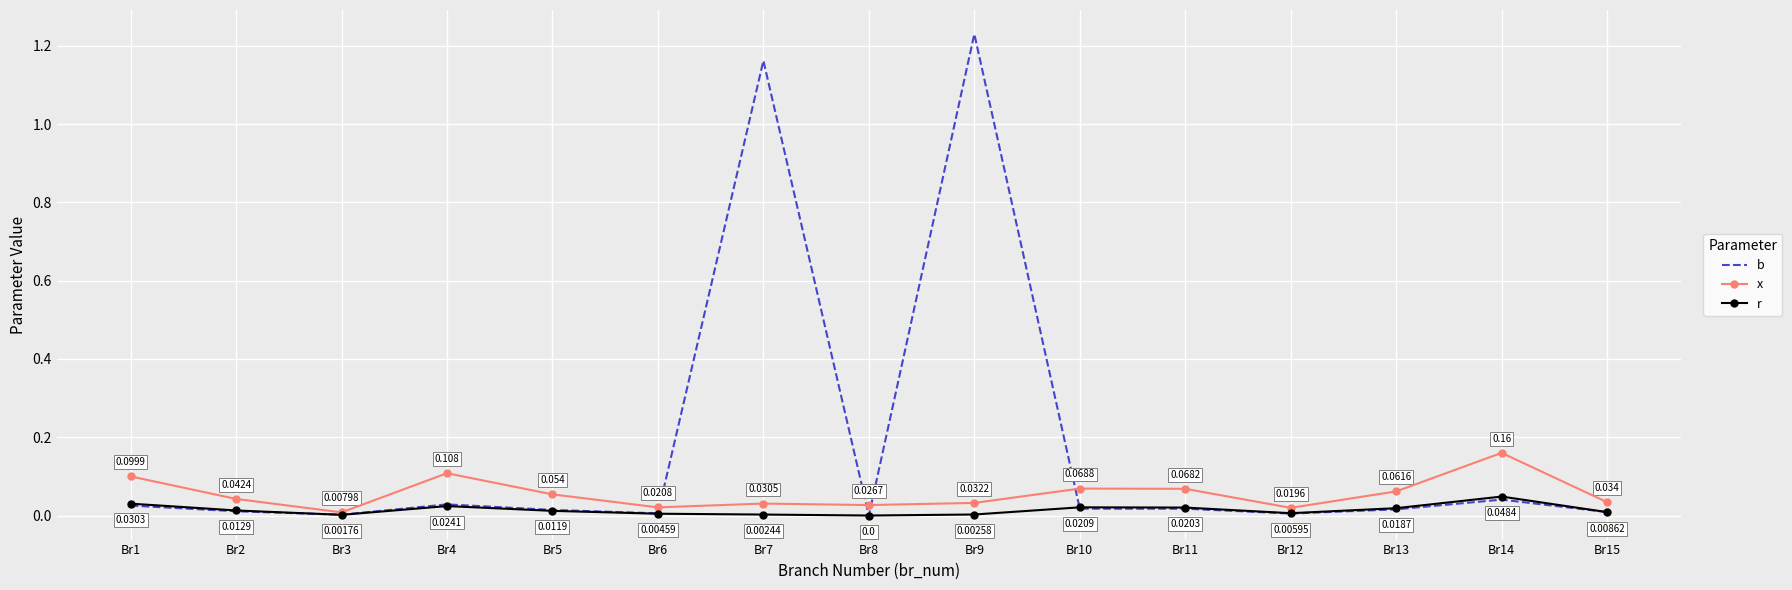

Which series has the largest range (max minus min)?

b